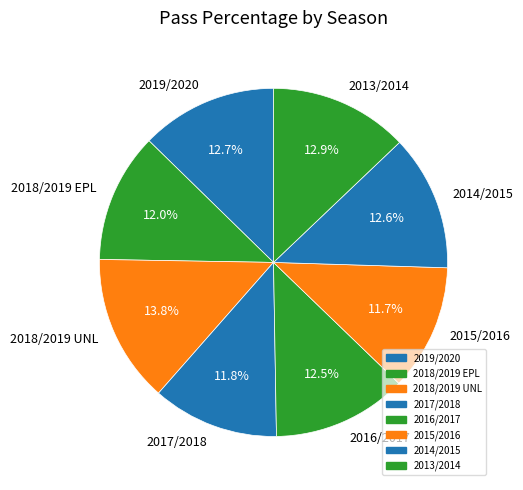

To the nearest percent, what is the combined percentage of 2014/2015 and 2017/2018?

24%